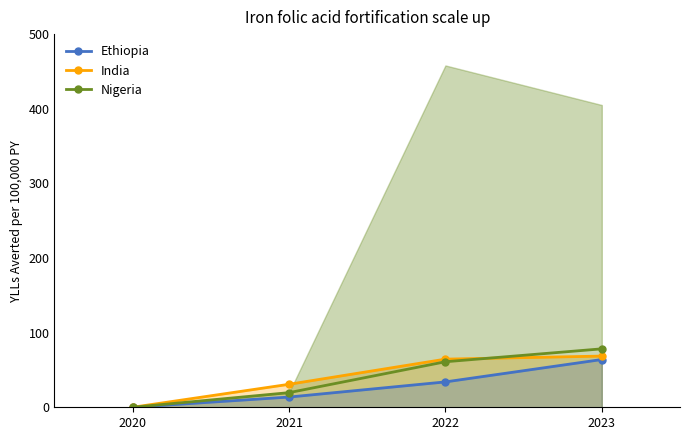

At which category is the sum across all series the highest?

2023